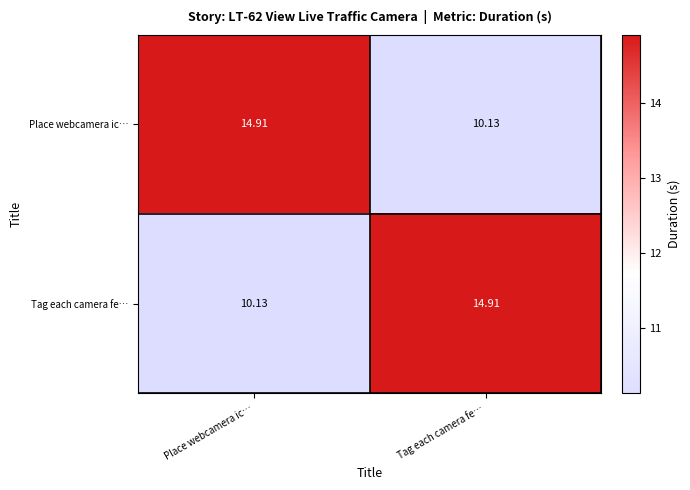

Is the value of Place webcamera ic… at Place webcamera ic… greater than the value of Tag each camera fe… at Place webcamera ic…?

Yes